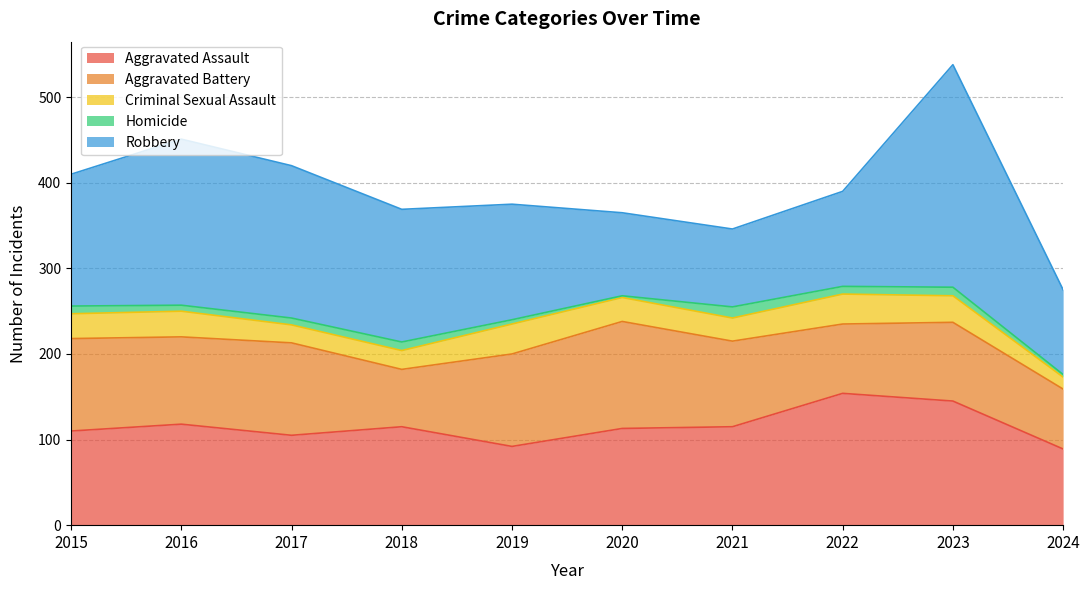

What is the value of the Criminal Sexual Assault point at the 4th from the left?

22